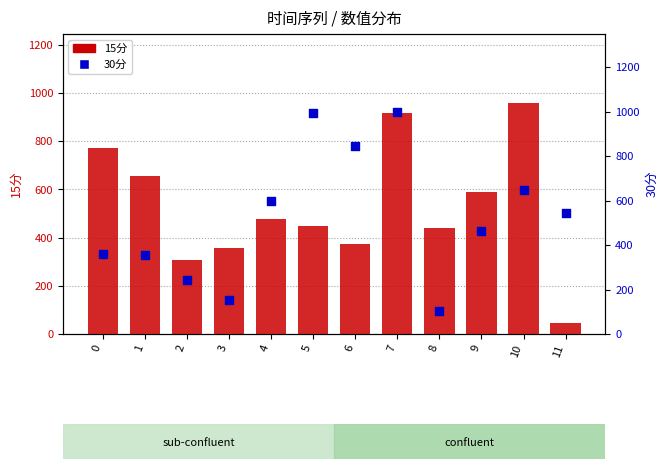

Is the value of 30分 at 10 greater than the value of 15分 at 11?

Yes